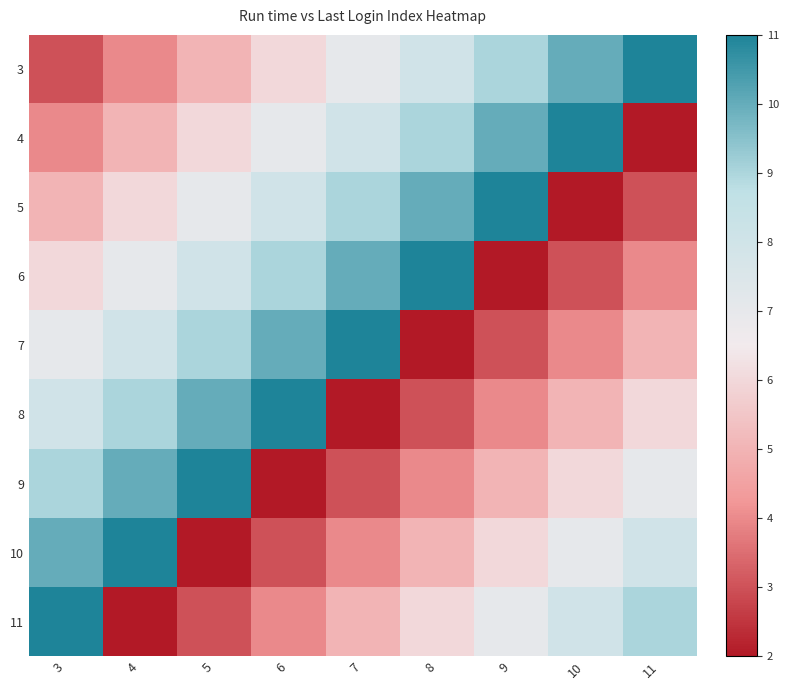

What is the maximum value shown in the chart?

11